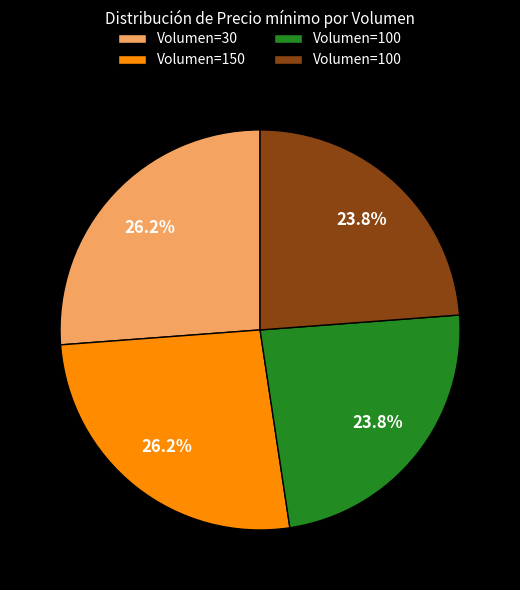

Does any single category account for the majority?

No